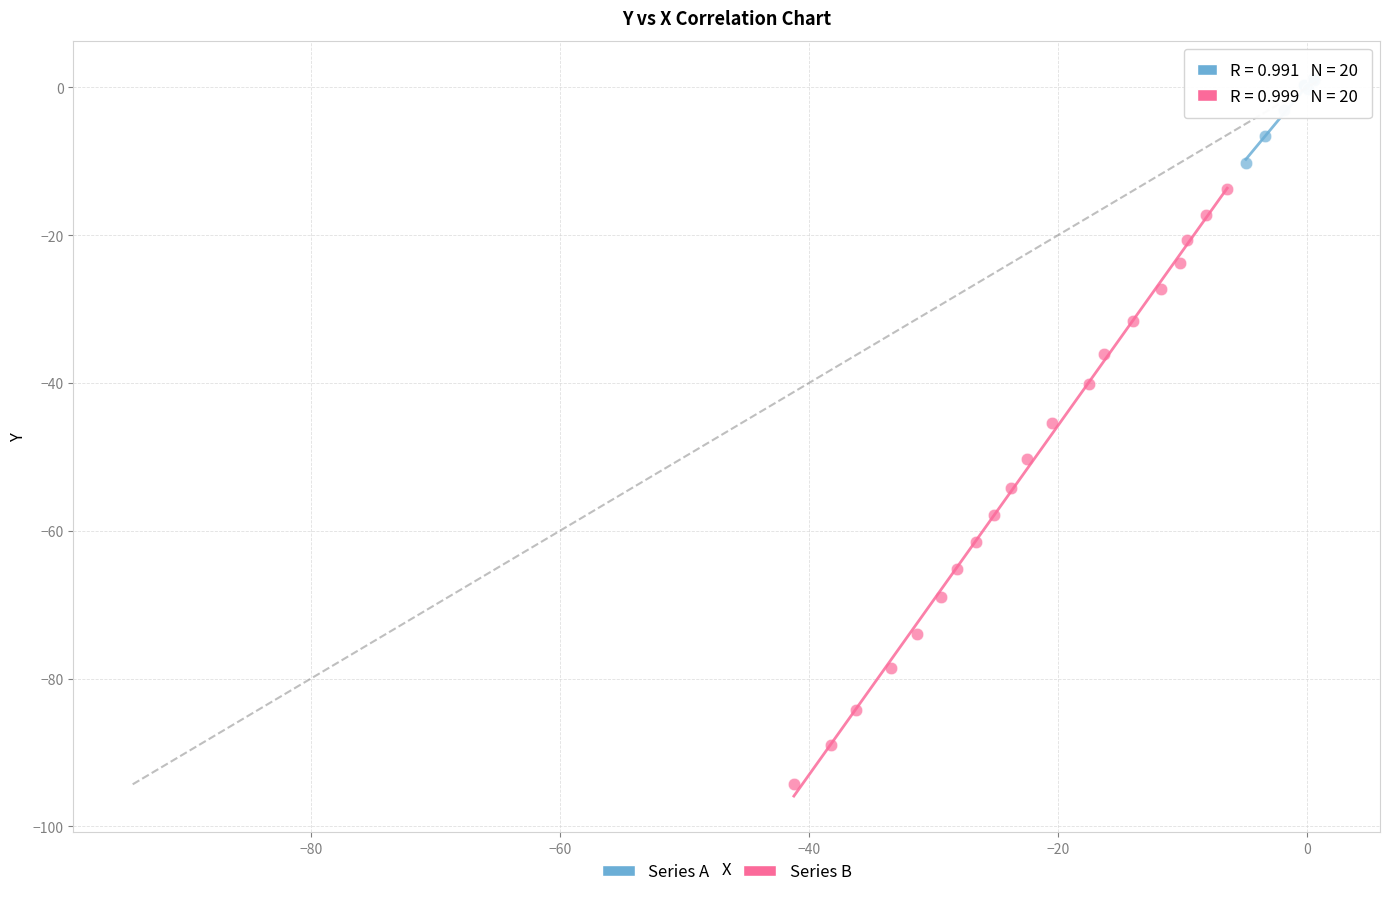

Which series reaches the maximum Y coordinate?

Series A